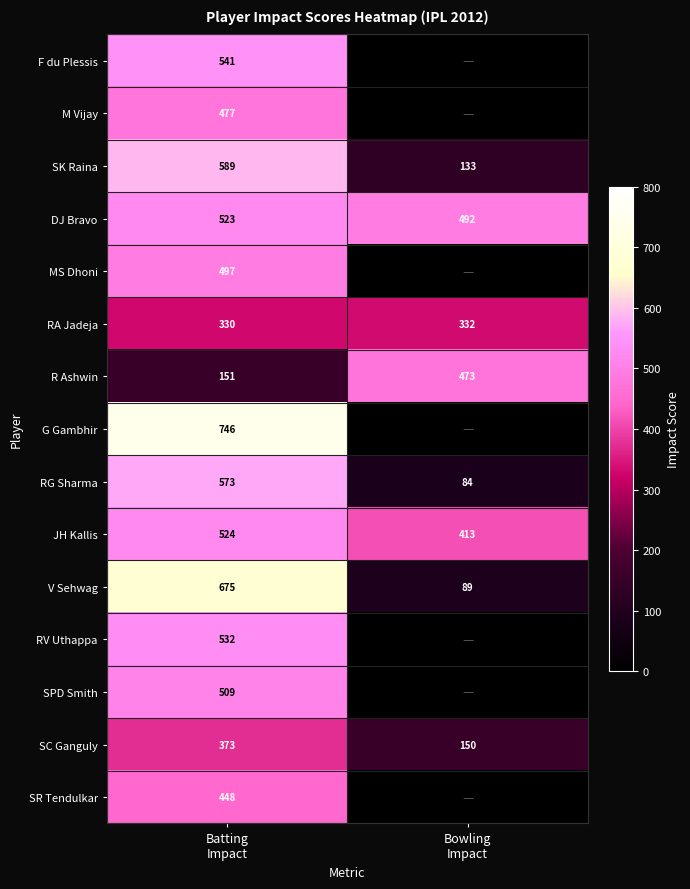

What is the difference between the highest and lowest values at Batting
Impact?

595